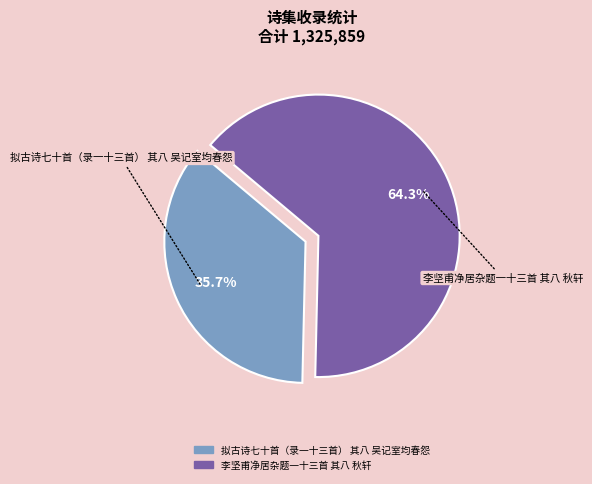

Which category has the biggest portion of the pie?

李坚甫净居杂题一十三首 其八 秋轩